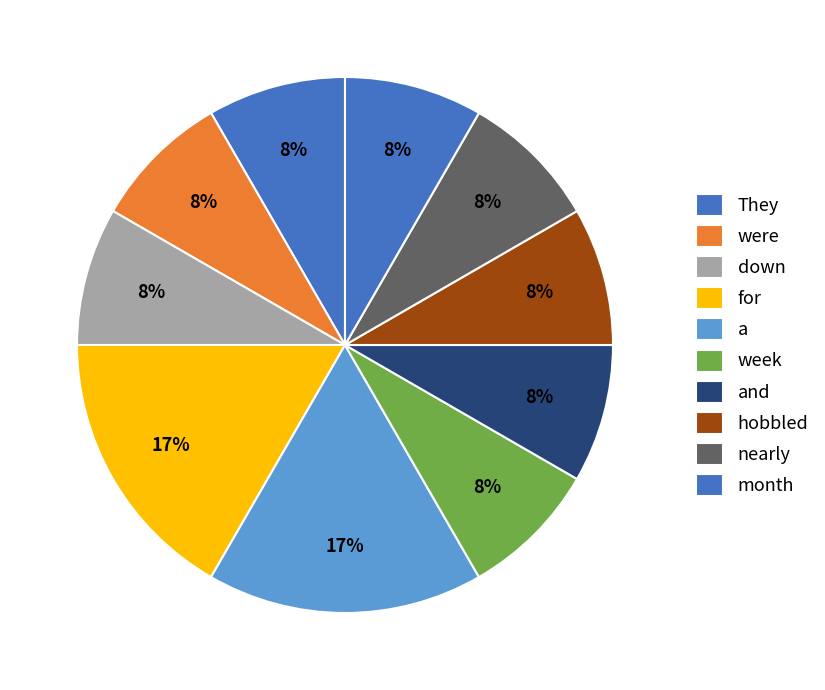

How much of the chart is everything except for?

83.3%